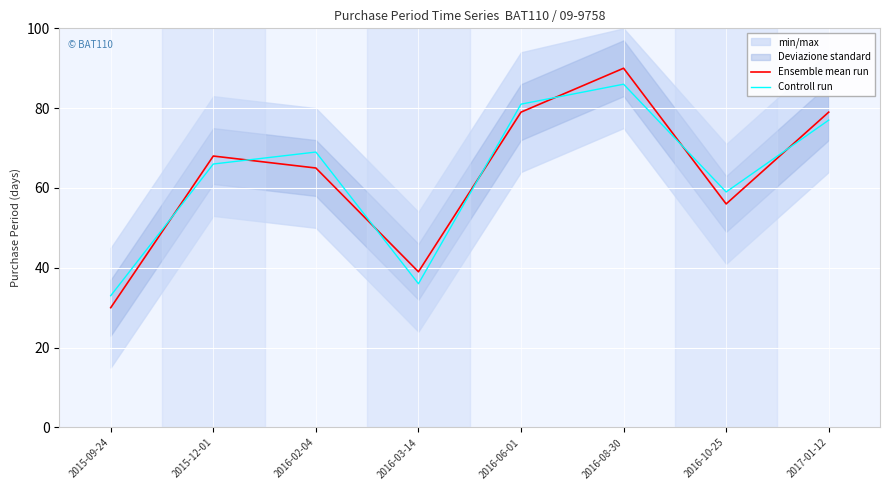

Rank the categories by Controll run value from highest to lowest.

2016-08-30, 2016-06-01, 2017-01-12, 2016-02-04, 2015-12-01, 2016-10-25, 2016-03-14, 2015-09-24